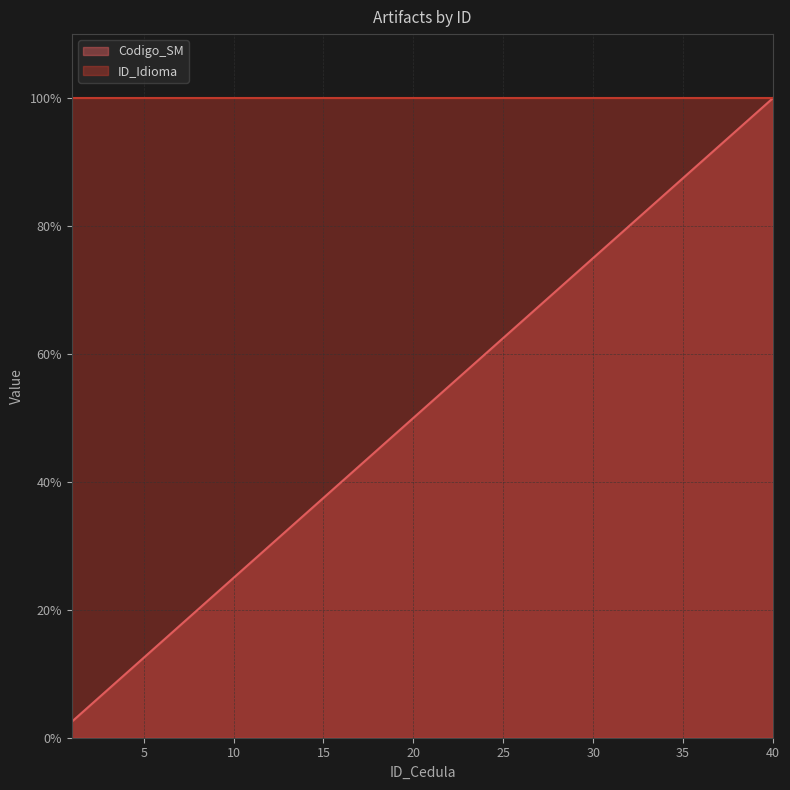

What is the difference between the maximum and minimum values?

97.5